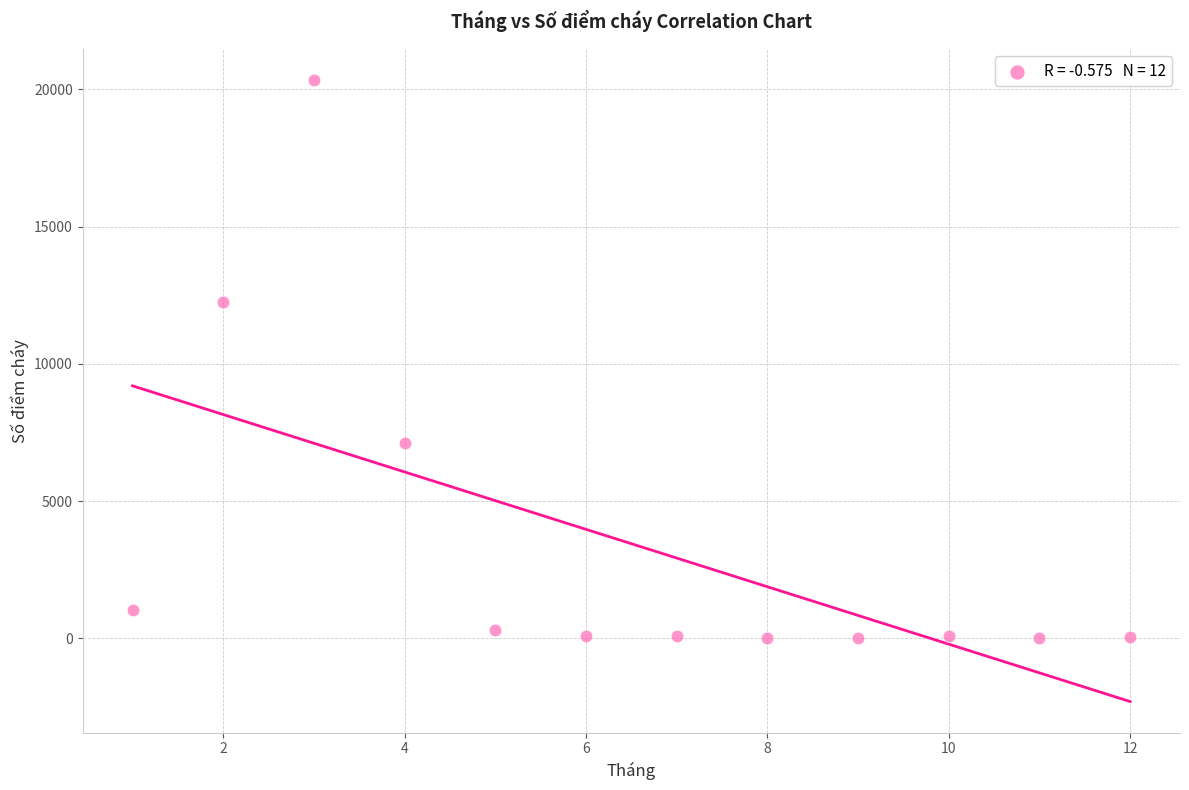

What Y value in the scatter plot is closest to 10174?

12262